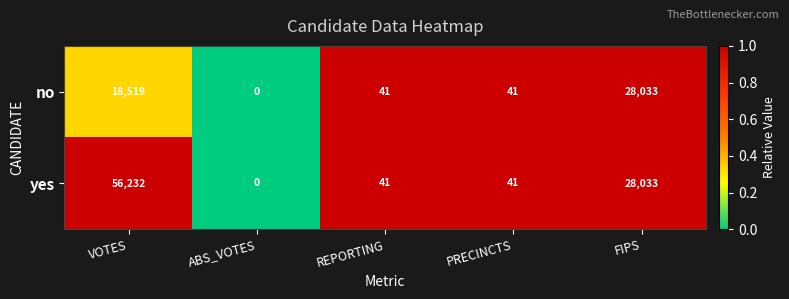

What is the total value across all series at FIPS?

56066